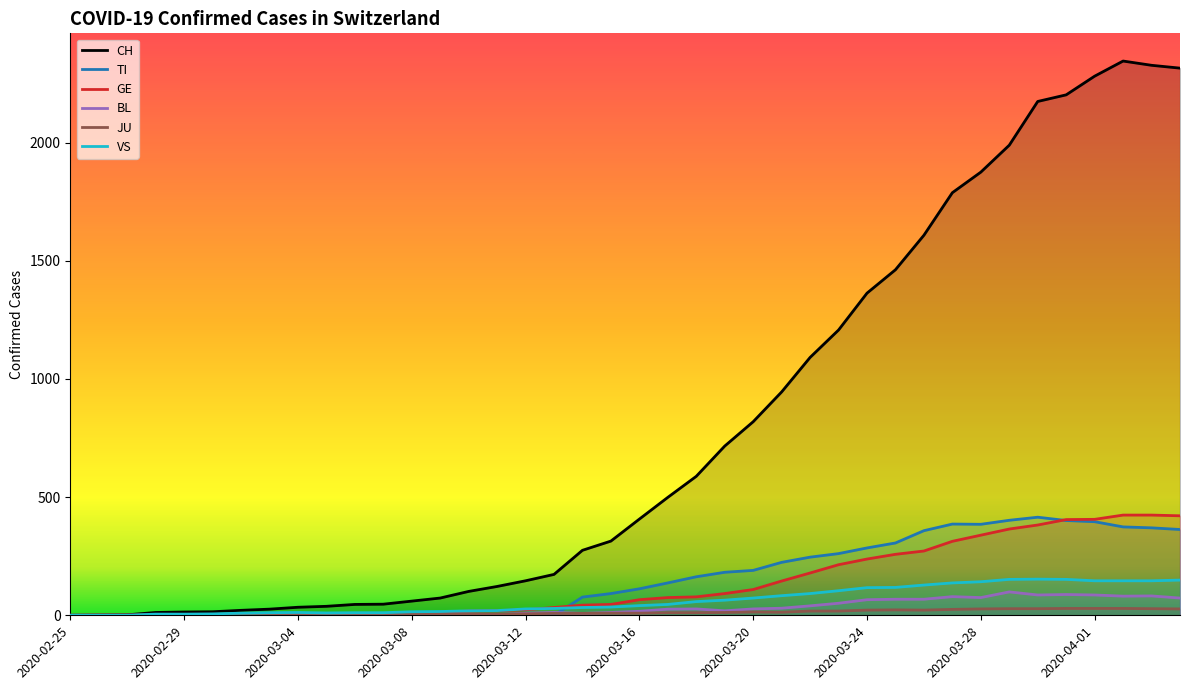

Reading right to left, extract all data points from this chart.

CH: 2020-04-04=2315	2020-04-03=2327	2020-04-02=2345	2020-04-01=2281	2020-03-31=2202	2020-03-30=2174	2020-03-29=1989	2020-03-28=1875	2020-03-27=1788	2020-03-26=1608	2020-03-25=1462	2020-03-24=1363	2020-03-23=1207	2020-03-22=1091	2020-03-21=945	2020-03-20=819	2020-03-19=716	2020-03-18=588	2020-03-17=499	2020-03-16=407	2020-03-15=314	2020-03-14=275	2020-03-13=173	2020-03-12=146	2020-03-11=122	2020-03-10=101	2020-03-09=73	2020-03-08=60	2020-03-07=47	2020-03-06=46	2020-03-05=38	2020-03-04=34	2020-03-03=26	2020-03-02=21	2020-03-01=15	2020-02-29=14	2020-02-28=12	2020-02-27=2	2020-02-26=1	2020-02-25=0
TI: 2020-04-04=363	2020-04-03=370	2020-04-02=374	2020-04-01=396	2020-03-31=401	2020-03-30=415	2020-03-29=402	2020-03-28=385	2020-03-27=386	2020-03-26=358	2020-03-25=306	2020-03-24=285	2020-03-23=261	2020-03-22=246	2020-03-21=224	2020-03-20=190	2020-03-19=182	2020-03-18=163	2020-03-17=137	2020-03-16=112	2020-03-15=92	2020-03-14=77	2020-03-13=0	2020-03-12=0	2020-03-11=0	2020-03-10=0	2020-03-09=0	2020-03-08=0	2020-03-07=0	2020-03-06=0	2020-03-05=0	2020-03-04=0	2020-03-03=0	2020-03-02=0	2020-03-01=0	2020-02-29=0	2020-02-28=0	2020-02-27=0	2020-02-26=0	2020-02-25=0
GE: 2020-04-04=421	2020-04-03=424	2020-04-02=424	2020-04-01=406	2020-03-31=405	2020-03-30=382	2020-03-29=365	2020-03-28=339	2020-03-27=313	2020-03-26=272	2020-03-25=258	2020-03-24=238	2020-03-23=214	2020-03-22=179	2020-03-21=145	2020-03-20=109	2020-03-19=92	2020-03-18=78	2020-03-17=75	2020-03-16=66	2020-03-15=46	2020-03-14=43	2020-03-13=33	2020-03-12=23	2020-03-11=20	2020-03-10=18	2020-03-09=13	2020-03-08=9	2020-03-07=7	2020-03-06=7	2020-03-05=5	2020-03-04=4	2020-03-03=4	2020-03-02=3	2020-03-01=3	2020-02-29=3	2020-02-28=2	2020-02-27=1	2020-02-26=1	2020-02-25=0
BL: 2020-04-04=73	2020-04-03=82	2020-04-02=81	2020-04-01=86	2020-03-31=88	2020-03-30=86	2020-03-29=99	2020-03-28=75	2020-03-27=79	2020-03-26=68	2020-03-25=68	2020-03-24=66	2020-03-23=51	2020-03-22=40	2020-03-21=30	2020-03-20=27	2020-03-19=19	2020-03-18=27	2020-03-17=26	2020-03-16=17	2020-03-15=12	2020-03-14=8	2020-03-13=12	2020-03-12=9	2020-03-11=3	2020-03-10=5	2020-03-09=4	2020-03-08=4	2020-03-07=4	2020-03-06=4	2020-03-05=1	2020-03-04=1	2020-03-03=1	2020-03-02=1	2020-03-01=1	2020-02-29=1	2020-02-28=0	2020-02-27=0	2020-02-26=0	2020-02-25=0
JU: 2020-04-04=27	2020-04-03=28	2020-04-02=29	2020-04-01=29	2020-03-31=29	2020-03-30=28	2020-03-29=28	2020-03-28=27	2020-03-27=25	2020-03-26=22	2020-03-25=23	2020-03-24=22	2020-03-23=18	2020-03-22=18	2020-03-21=13	2020-03-20=14	2020-03-19=12	2020-03-18=11	2020-03-17=11	2020-03-16=9	2020-03-15=9	2020-03-14=8	2020-03-13=8	2020-03-12=6	2020-03-11=6	2020-03-10=5	2020-03-09=5	2020-03-08=5	2020-03-07=5	2020-03-06=5	2020-03-05=2	2020-03-04=1	2020-03-03=1	2020-03-02=1	2020-03-01=1	2020-02-29=1	2020-02-28=0	2020-02-27=0	2020-02-26=0	2020-02-25=0
VS: 2020-04-04=149	2020-04-03=146	2020-04-02=146	2020-04-01=146	2020-03-31=152	2020-03-30=153	2020-03-29=152	2020-03-28=142	2020-03-27=137	2020-03-26=128	2020-03-25=118	2020-03-24=117	2020-03-23=104	2020-03-22=92	2020-03-21=83	2020-03-20=73	2020-03-19=64	2020-03-18=58	2020-03-17=46	2020-03-16=41	2020-03-15=35	2020-03-14=33	2020-03-13=29	2020-03-12=27	2020-03-11=20	2020-03-10=19	2020-03-09=16	2020-03-08=15	2020-03-07=11	2020-03-06=11	2020-03-05=10	2020-03-04=12	2020-03-03=11	2020-03-02=9	2020-03-01=6	2020-02-29=5	2020-02-28=5	2020-02-27=0	2020-02-26=0	2020-02-25=0